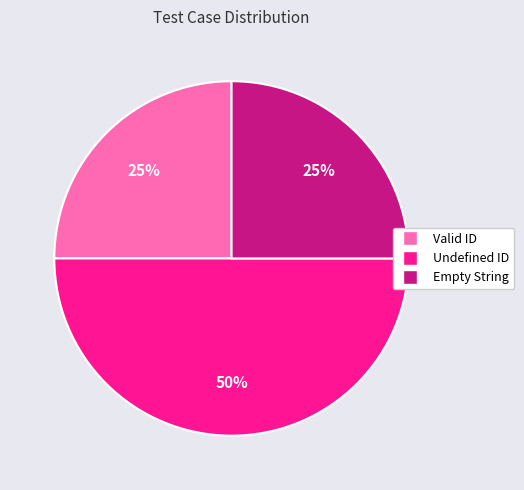

What is the ratio of the value at Undefined ID to the value at Empty String?

2.0